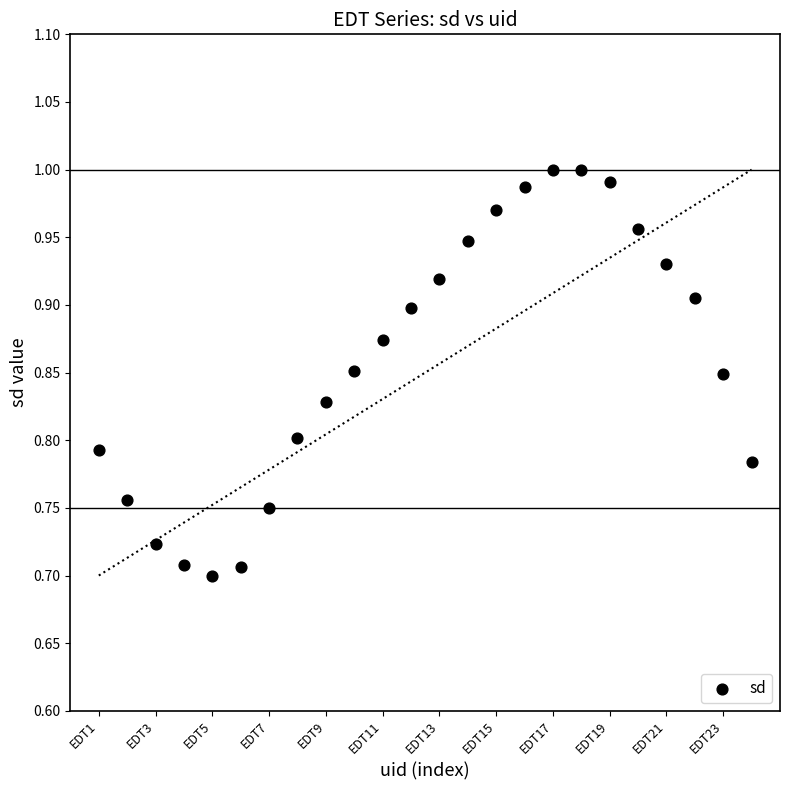

What is the range of Y values (max minus min)?

0.3